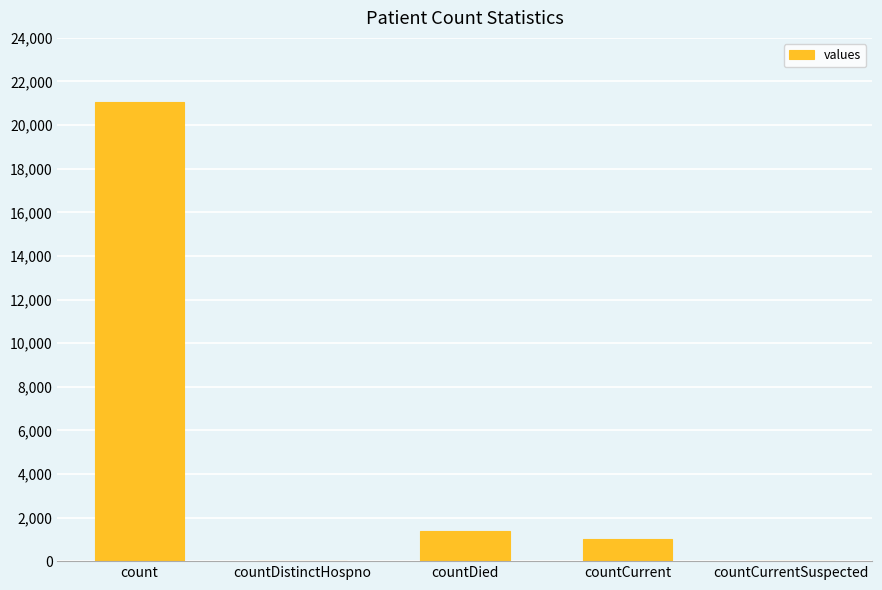

Reading right to left, what are all the values shown in this chart?

countCurrentSuspected=0	countCurrent=1006	countDied=1405	countDistinctHospno=0	count=21050